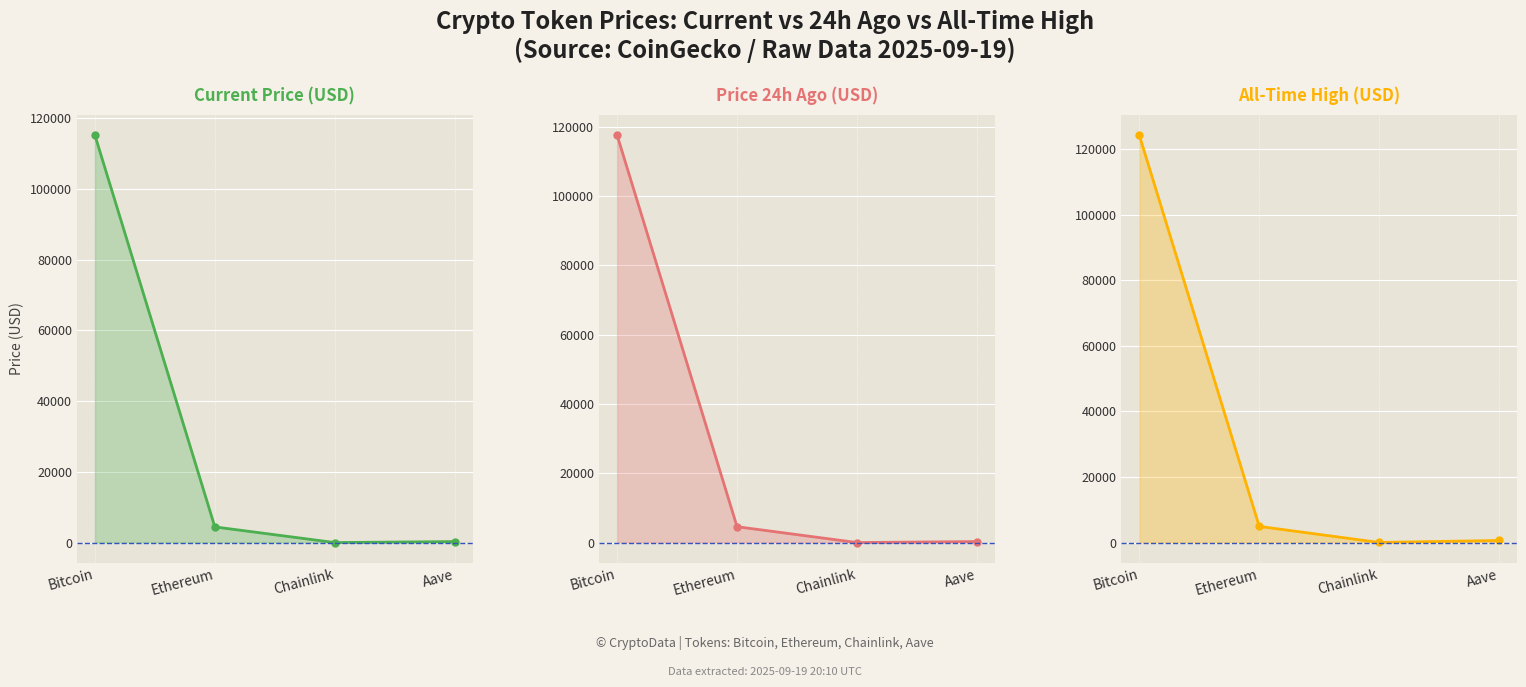

What is the difference between the second highest and minimum values in the price series?

4424.4